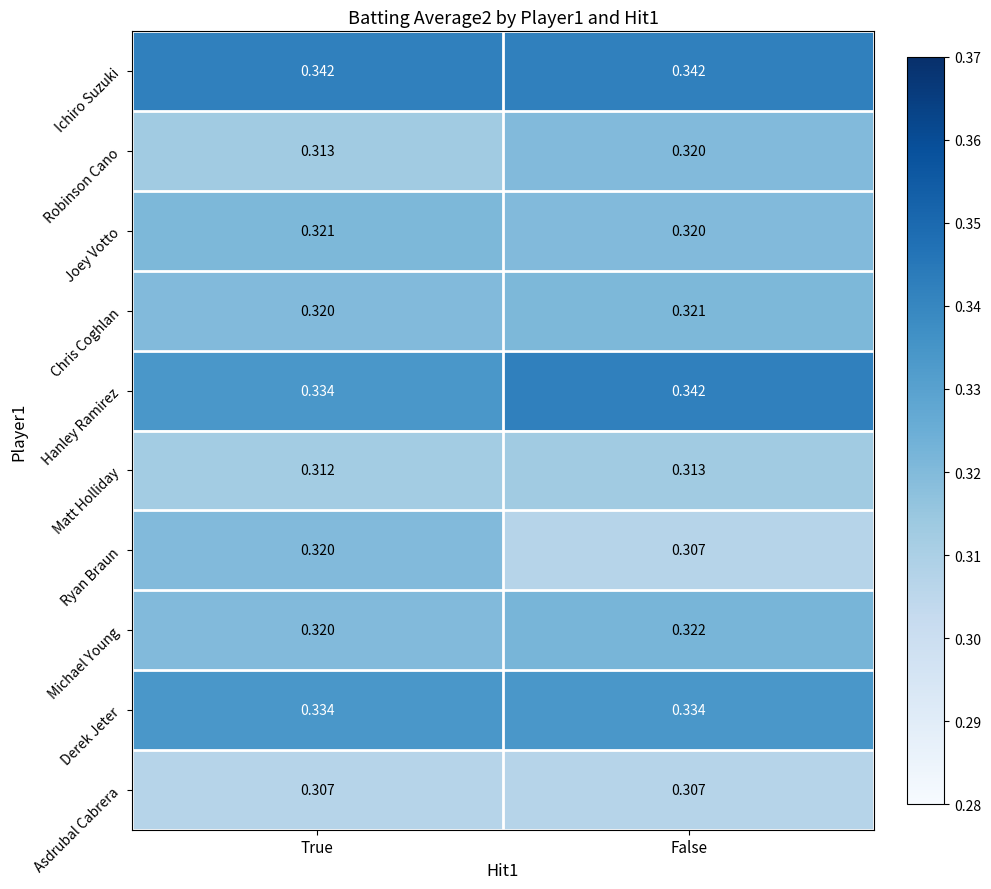

What is the total value across all series at True?

3.2